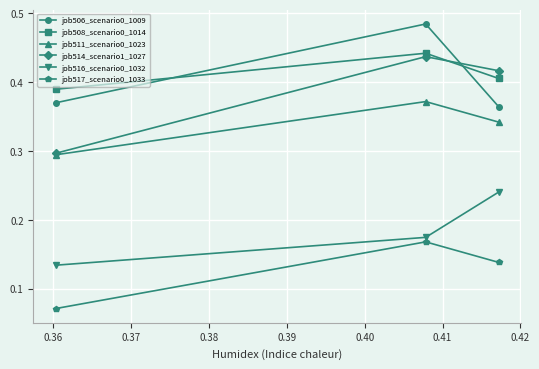

At how many categories does at least one series exceed 0?

3